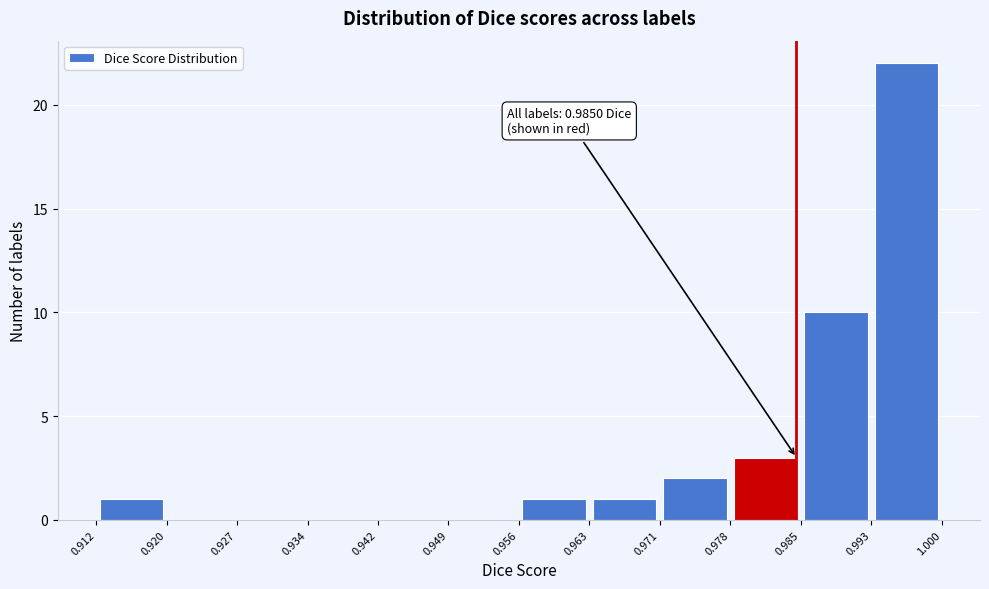

Which range on the x-axis has the tallest bar?

0.993 to 1.000